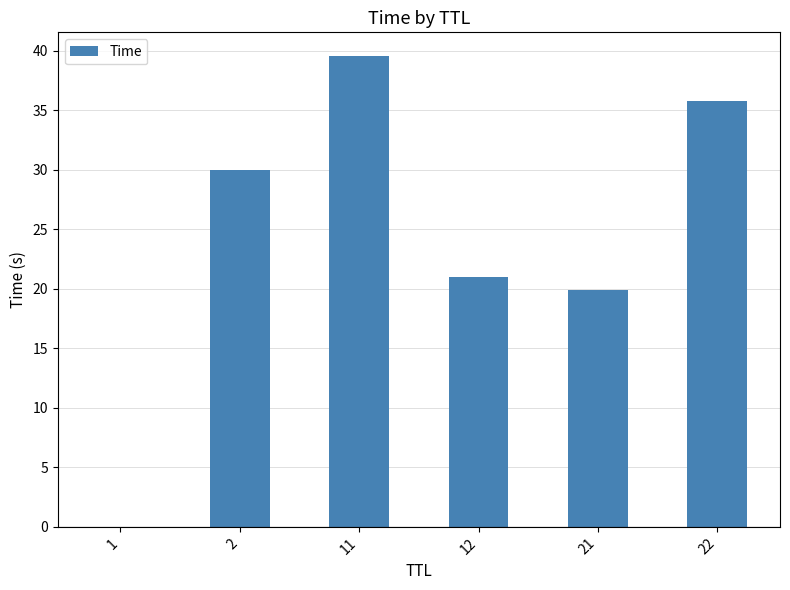

At which label does the data first exceed 30?

2